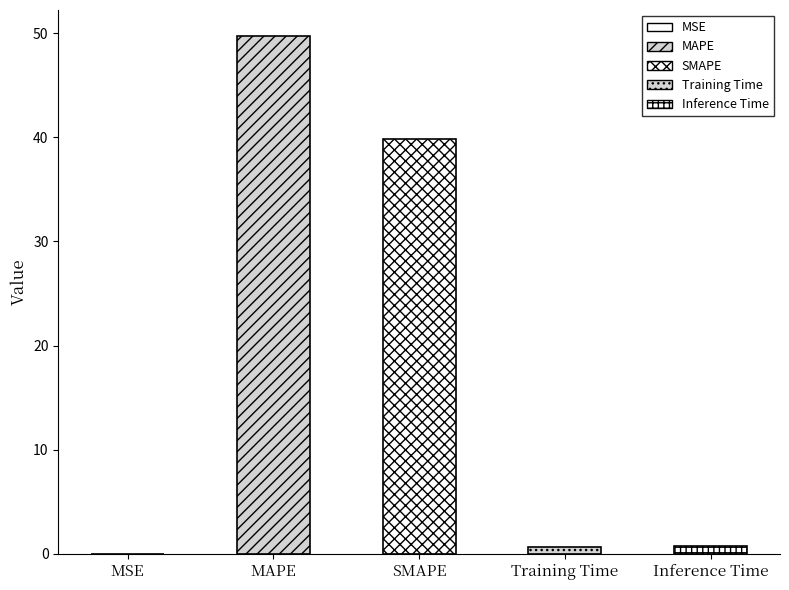

What is the maximum value shown in the chart?

49.7